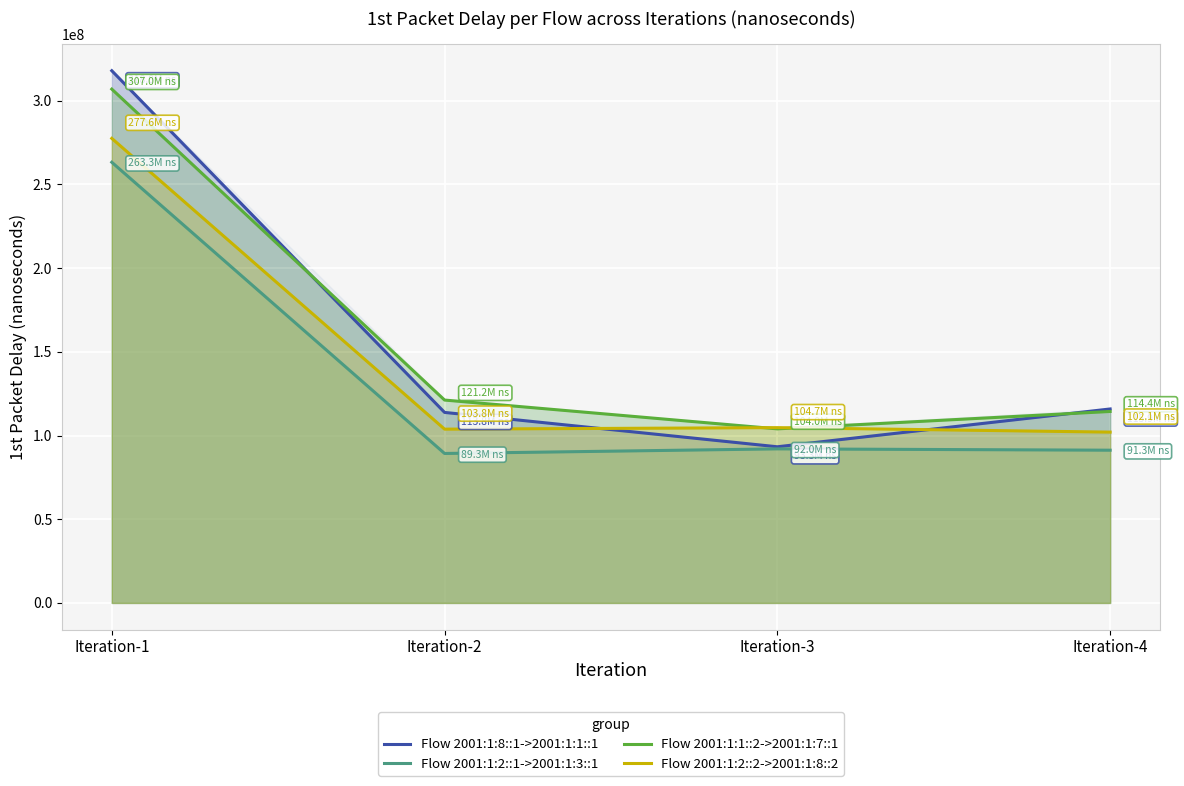

Where is the first local minimum for Flow 2001:1:2::2->2001:1:8::2?

Iteration-2